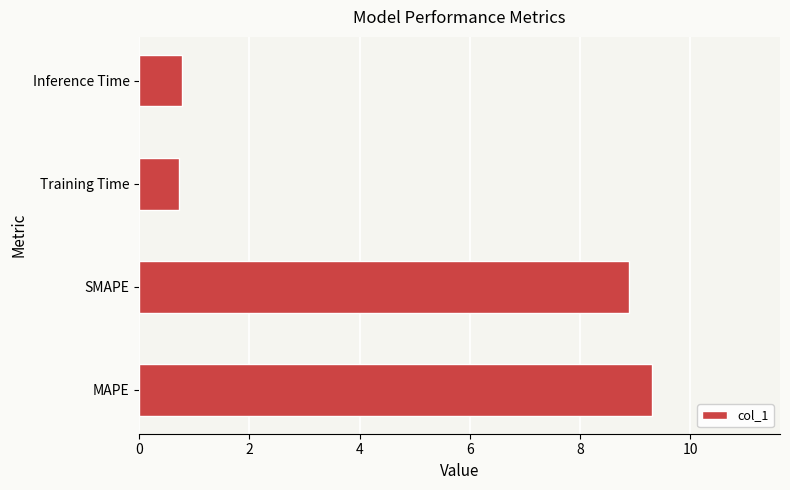

Approximately how many times larger is the value at SMAPE compared to MAPE?

1.0